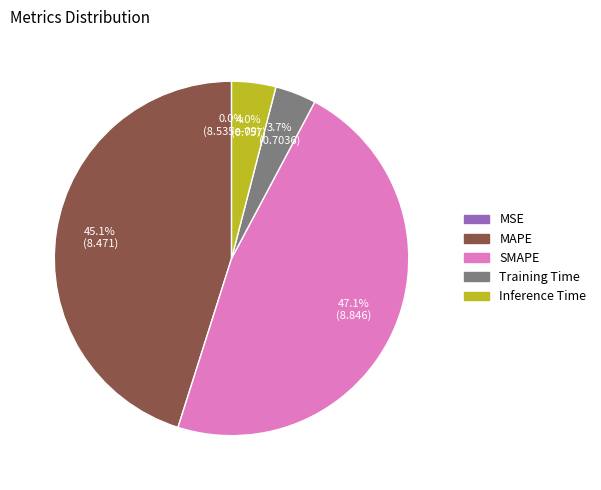

Does any single category account for the majority?

No